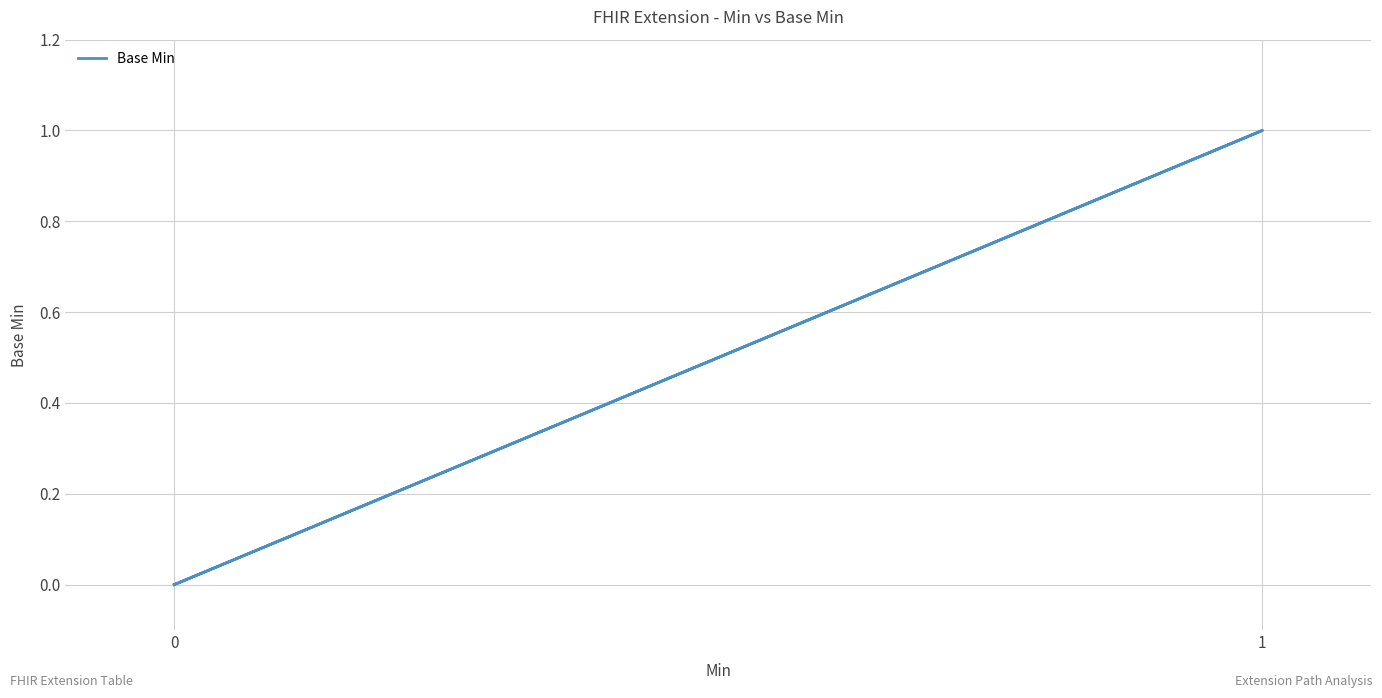

Is it true that the value at 0 is 0?

False